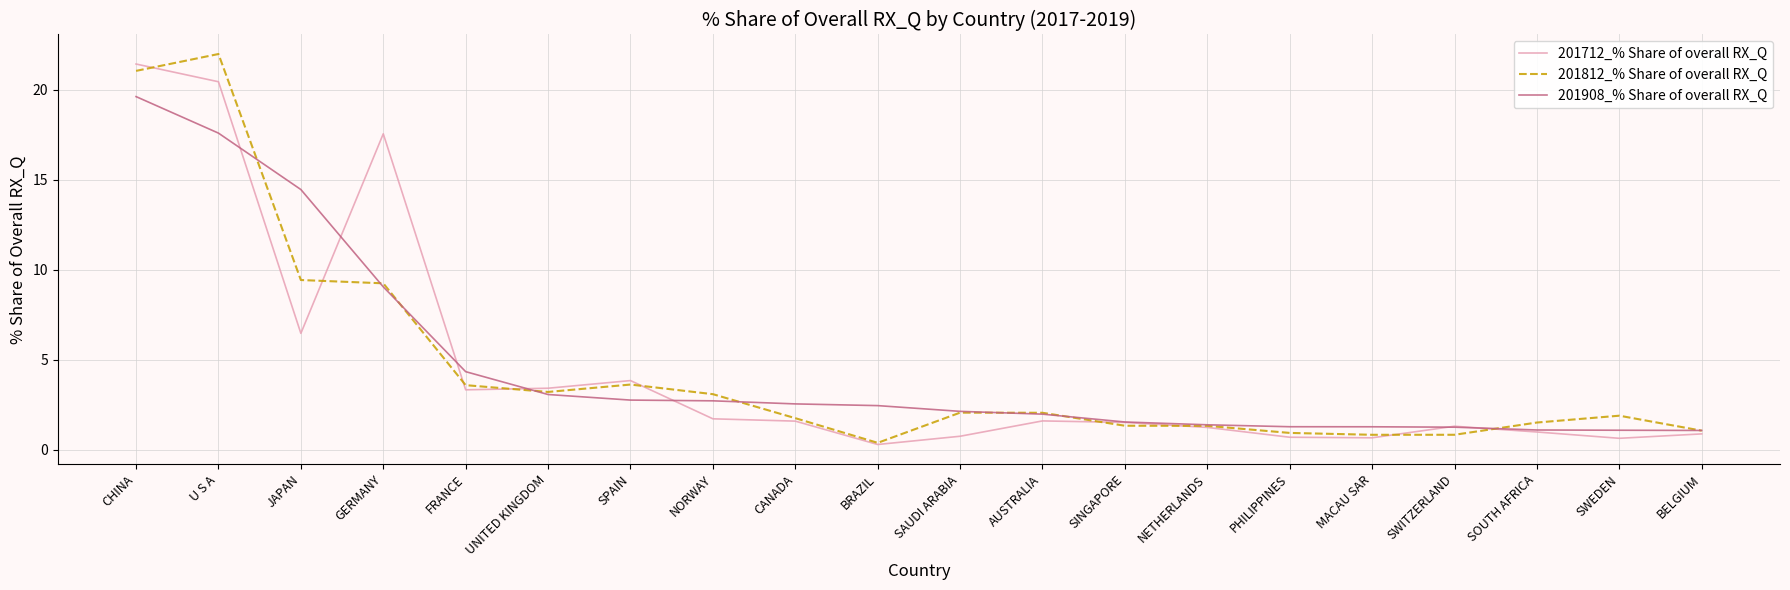

Rank the series at U S A from highest to lowest value.

201812_% Share of overall RX_Q, 201712_% Share of overall RX_Q, 201908_% Share of overall RX_Q